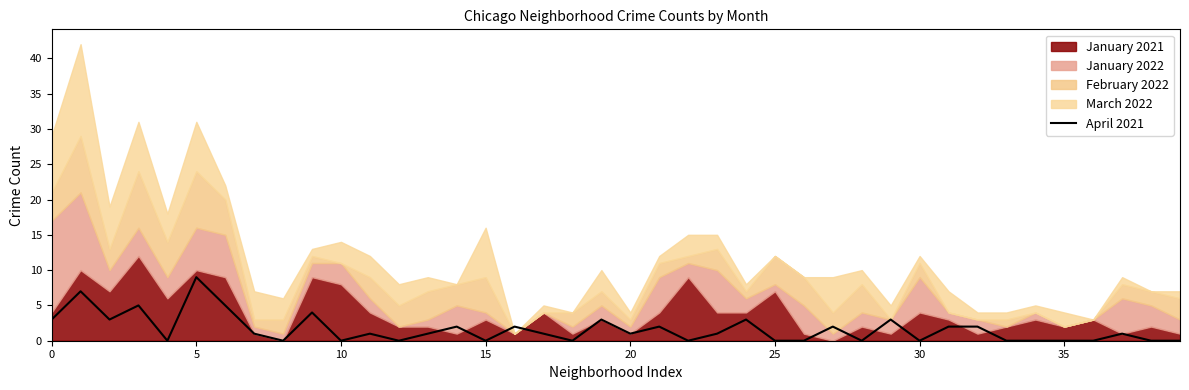

The value at 30 is 0. True or false?

True